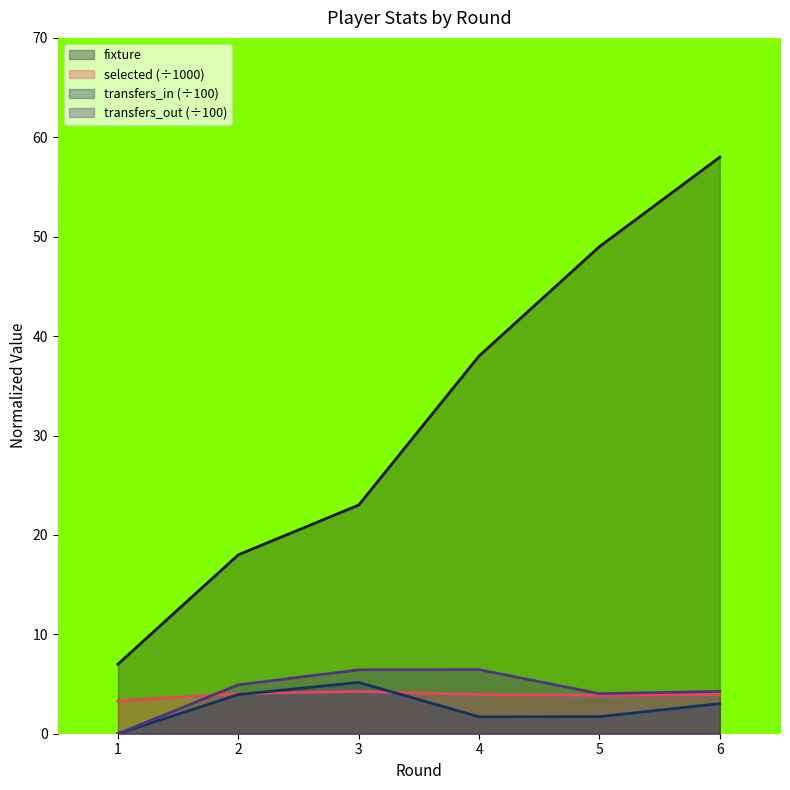

Between which two adjacent categories do selected and transfers_in first intersect?

2 and 3